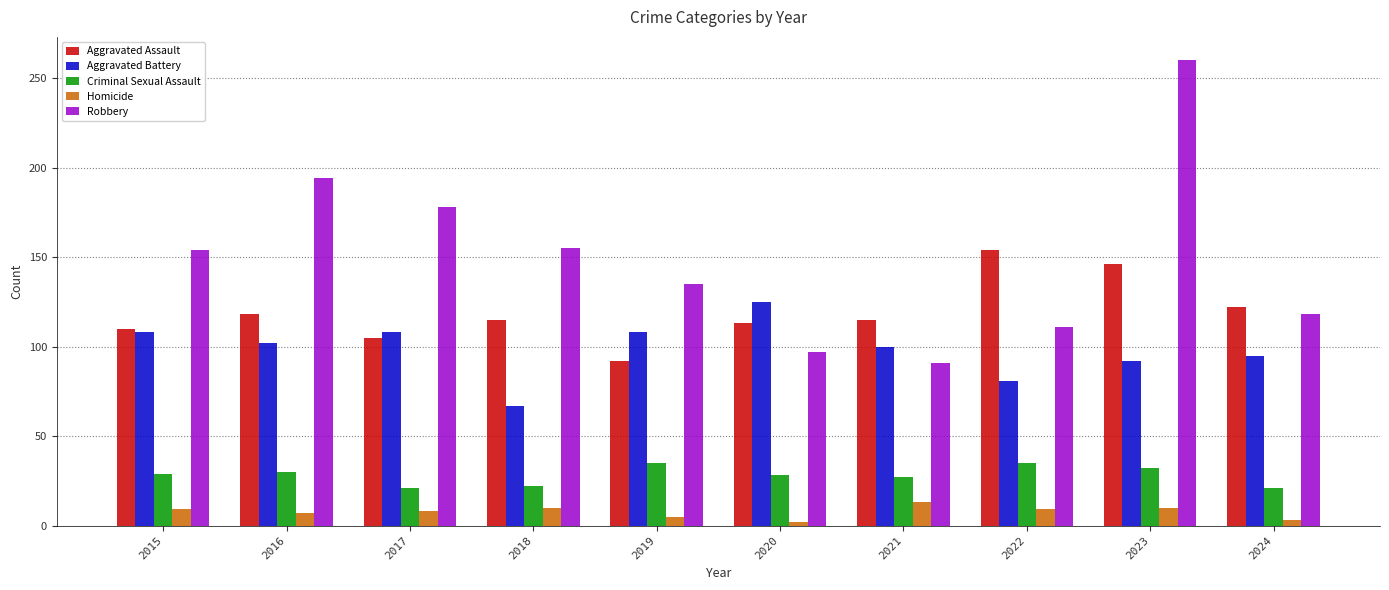

How many values in the Aggravated Battery series are below 102?

5